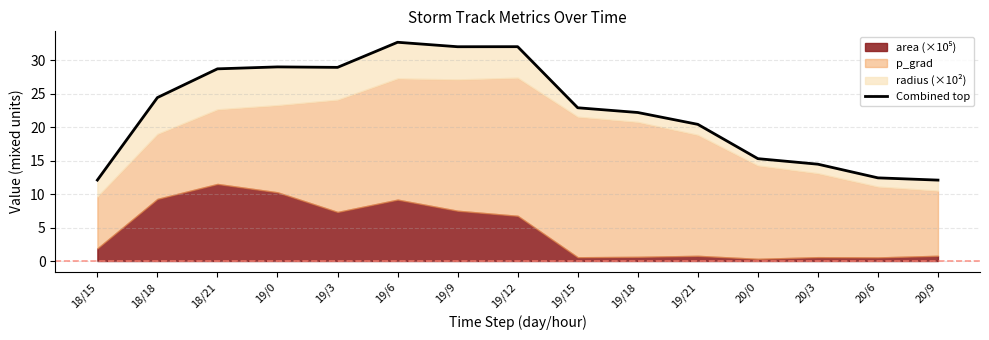

What is the greatest value displayed?

32.7